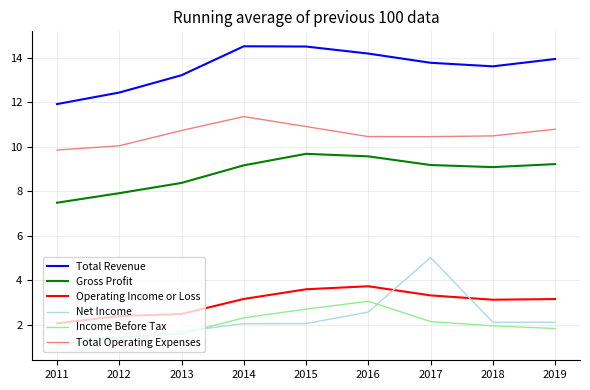

What are all the series names shown in the legend?

Total Revenue, Gross Profit, Operating Income or Loss, Net Income, Income Before Tax, Total Operating Expenses